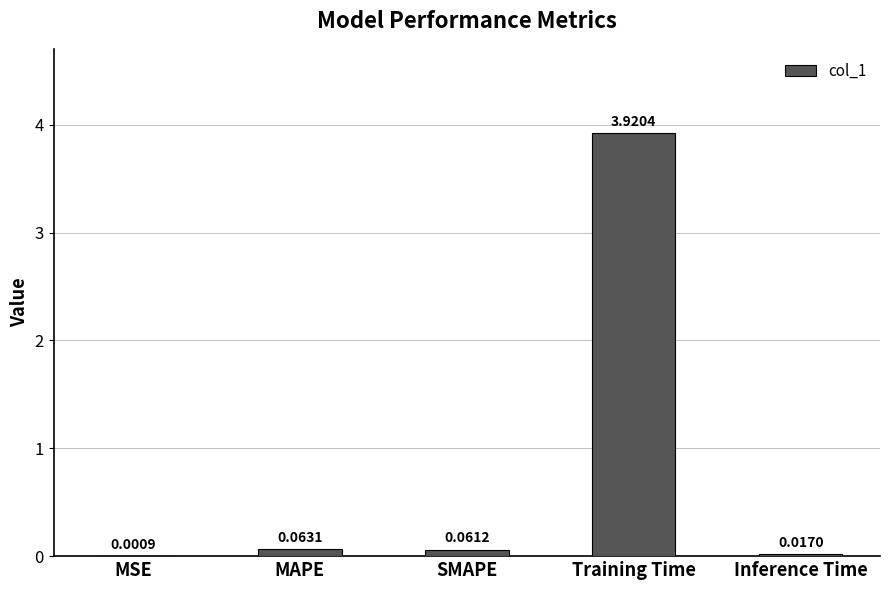

Which label corresponds to the largest value in the chart?

Training Time